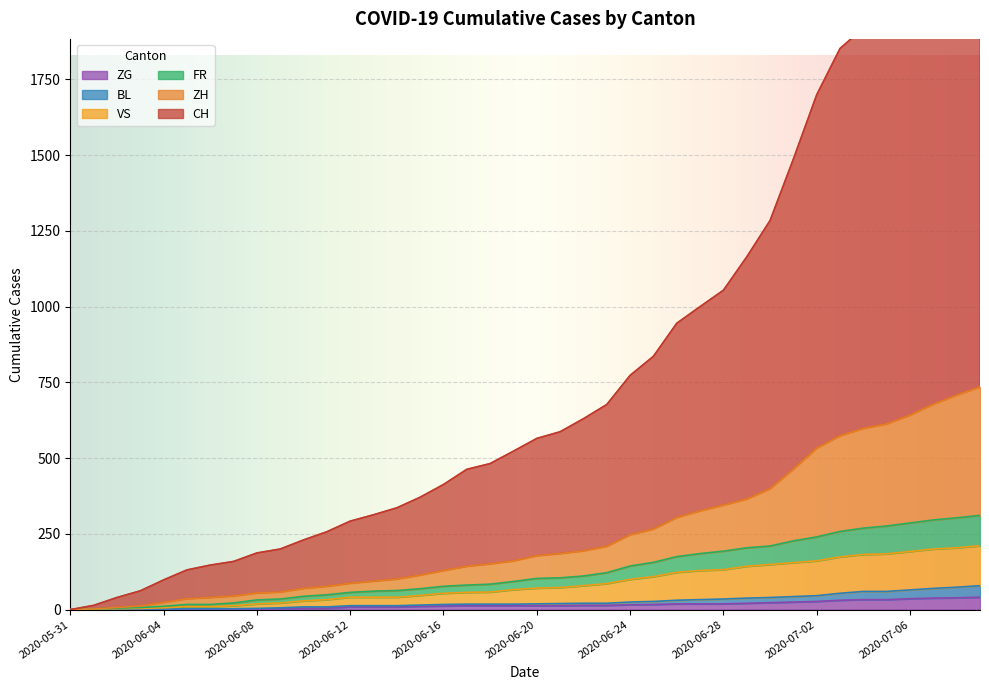

List the labels in order of CH value, smallest first.

2020-05-31, 2020-06-01, 2020-06-02, 2020-06-03, 2020-06-04, 2020-06-05, 2020-06-06, 2020-06-07, 2020-06-08, 2020-06-09, 2020-06-10, 2020-06-11, 2020-06-12, 2020-06-13, 2020-06-14, 2020-06-15, 2020-06-16, 2020-06-17, 2020-06-18, 2020-06-19, 2020-06-20, 2020-06-21, 2020-06-22, 2020-06-23, 2020-06-24, 2020-06-25, 2020-06-26, 2020-06-27, 2020-06-28, 2020-06-29, 2020-06-30, 2020-07-01, 2020-07-02, 2020-07-03, 2020-07-04, 2020-07-05, 2020-07-06, 2020-07-07, 2020-07-08, 2020-07-09